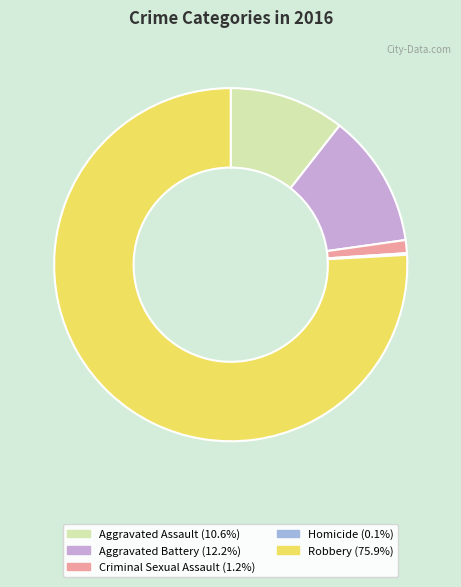

What is the largest slice in the pie chart?

Robbery